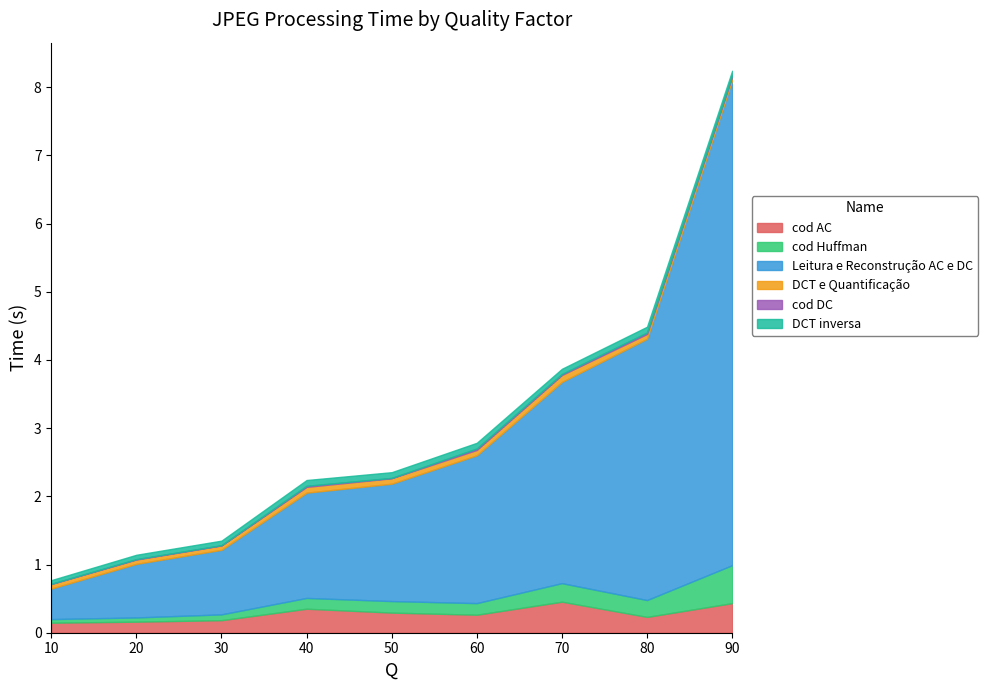

At which category does cod DC reach its first local valley?

30